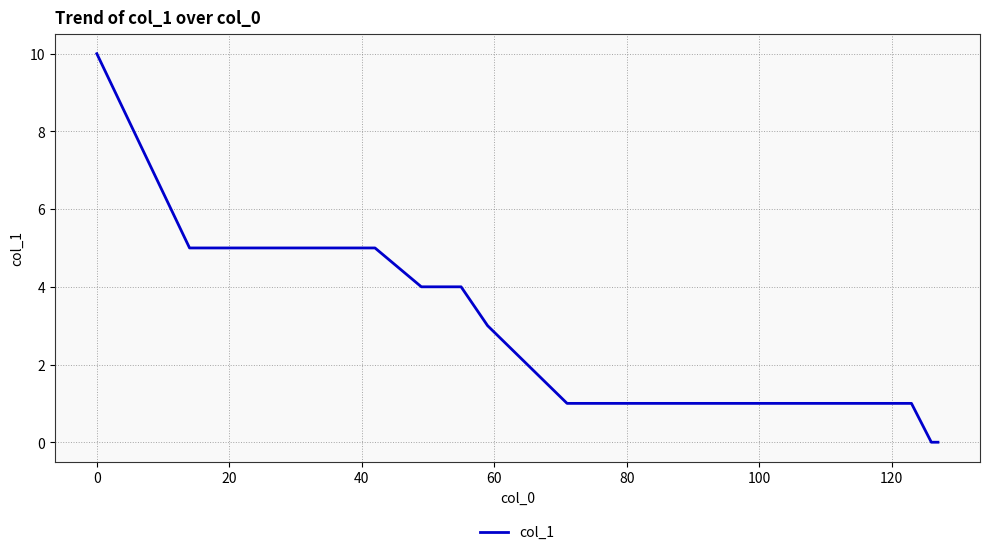

What is the greatest value displayed?

10